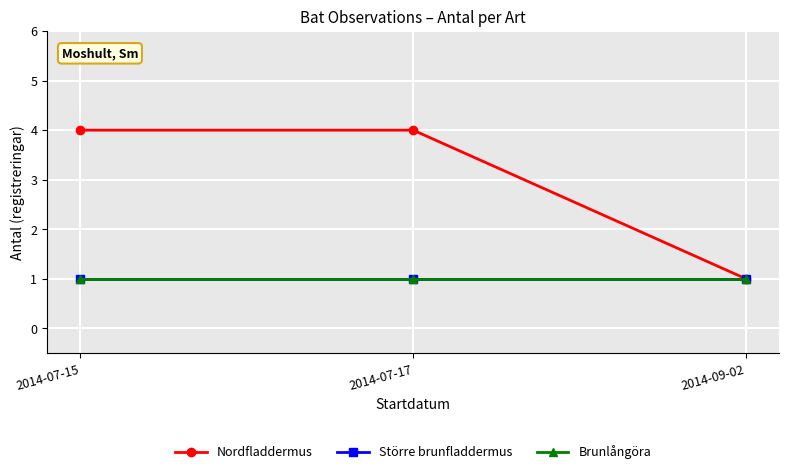

What is the label of the 2nd point from the right?

2014-07-17